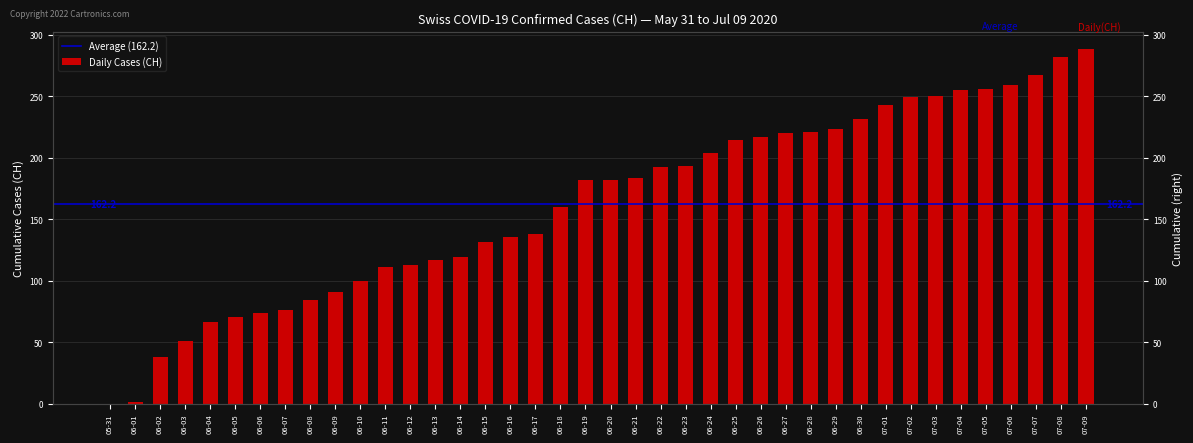

The value at 06-09 is 139. True or false?

False